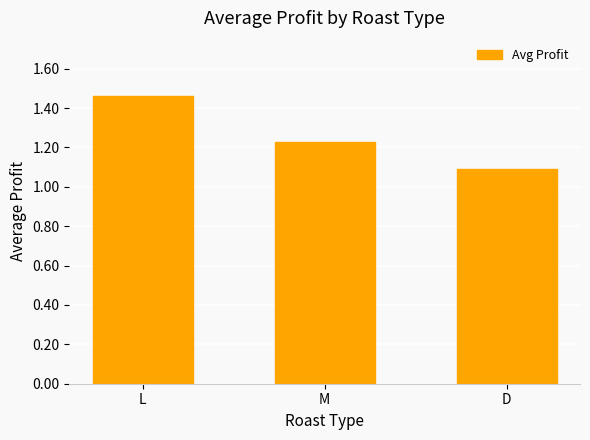

What is the label of the 3rd bar from the right?

L